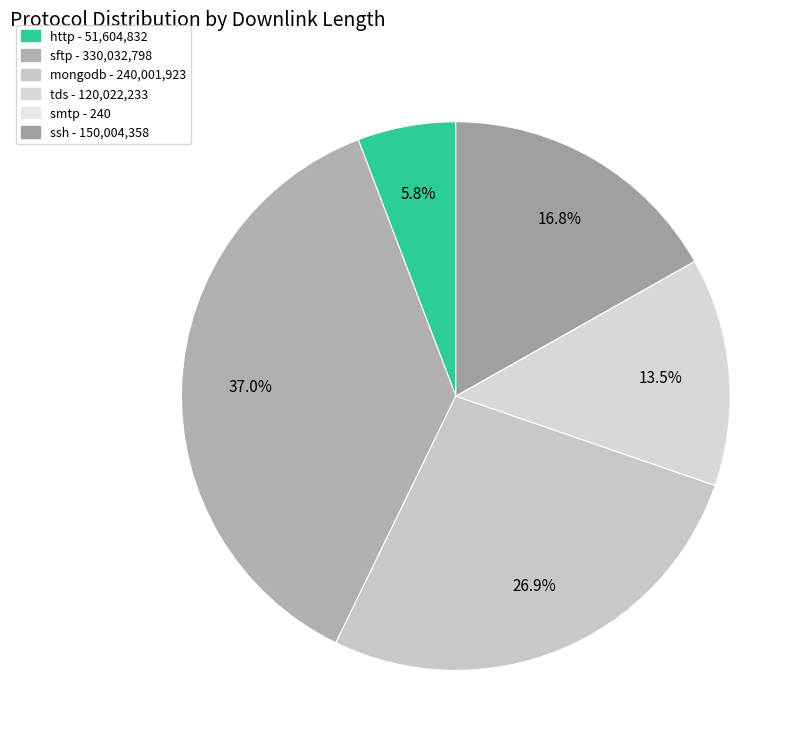

Which category has the biggest portion of the pie?

sftp